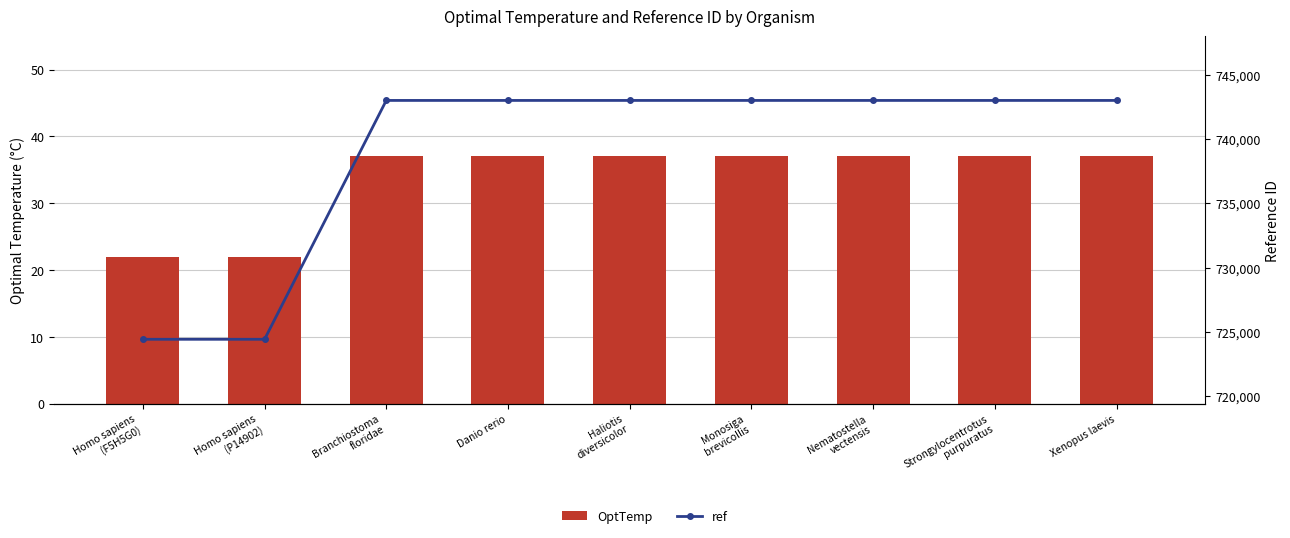

What is the sum of all OptTemp values?

303